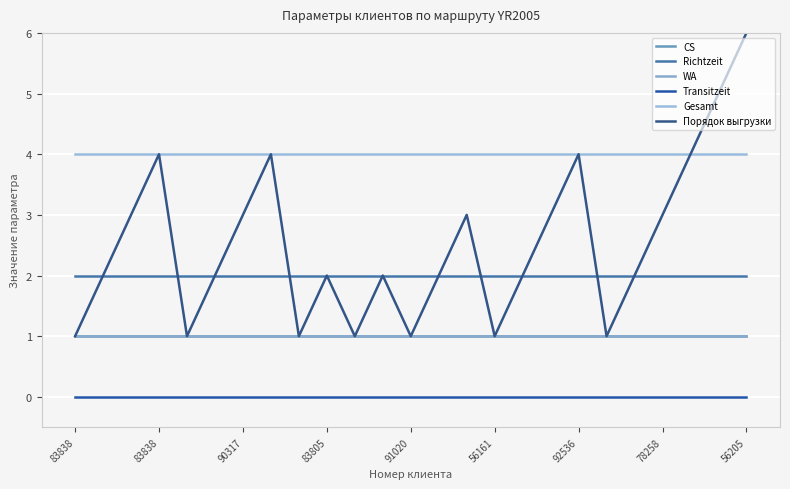

At which label does CS reach its minimum?

83838